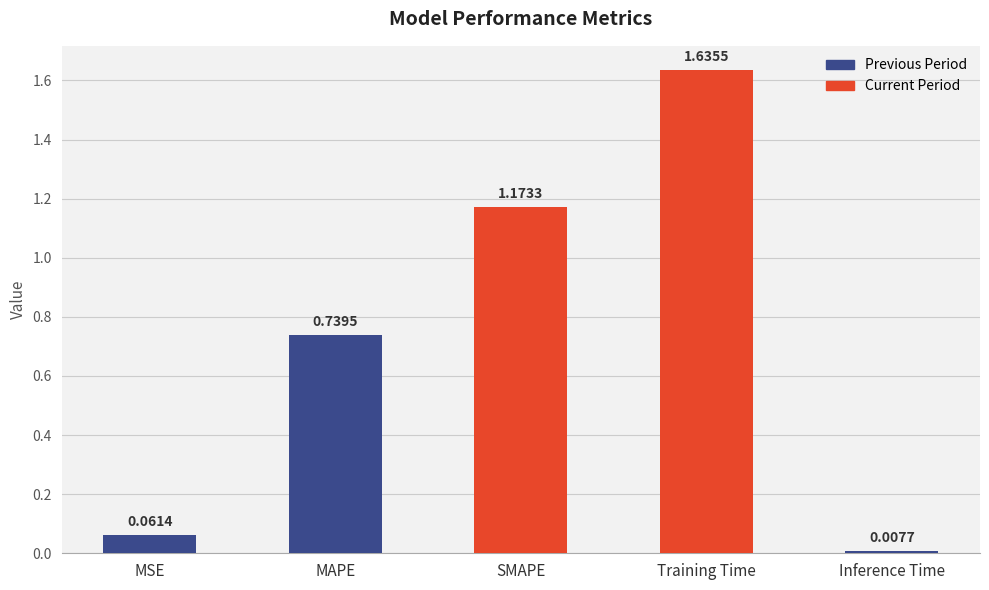

What is the label of the 4th bar from the left?

Training Time